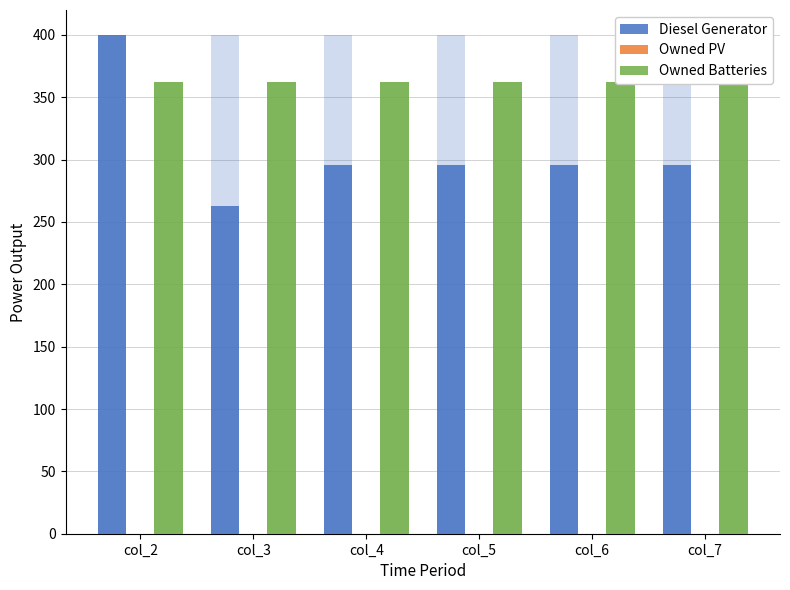

At how many categories does at least one series exceed 5?

6